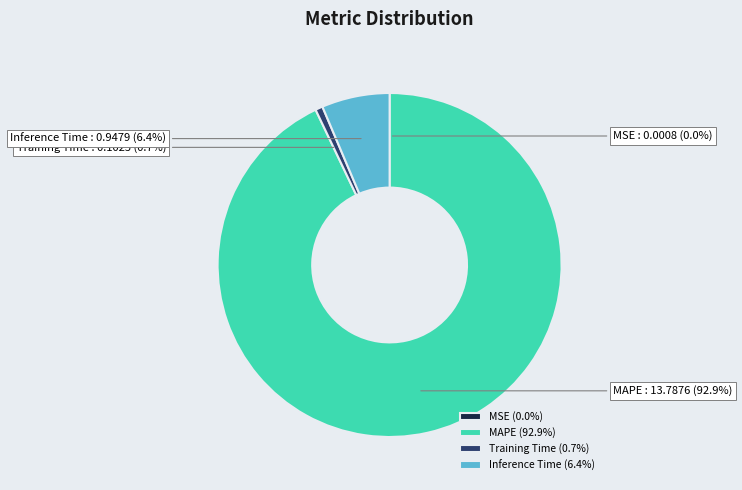

Which slice represents more than half of the pie?

MAPE